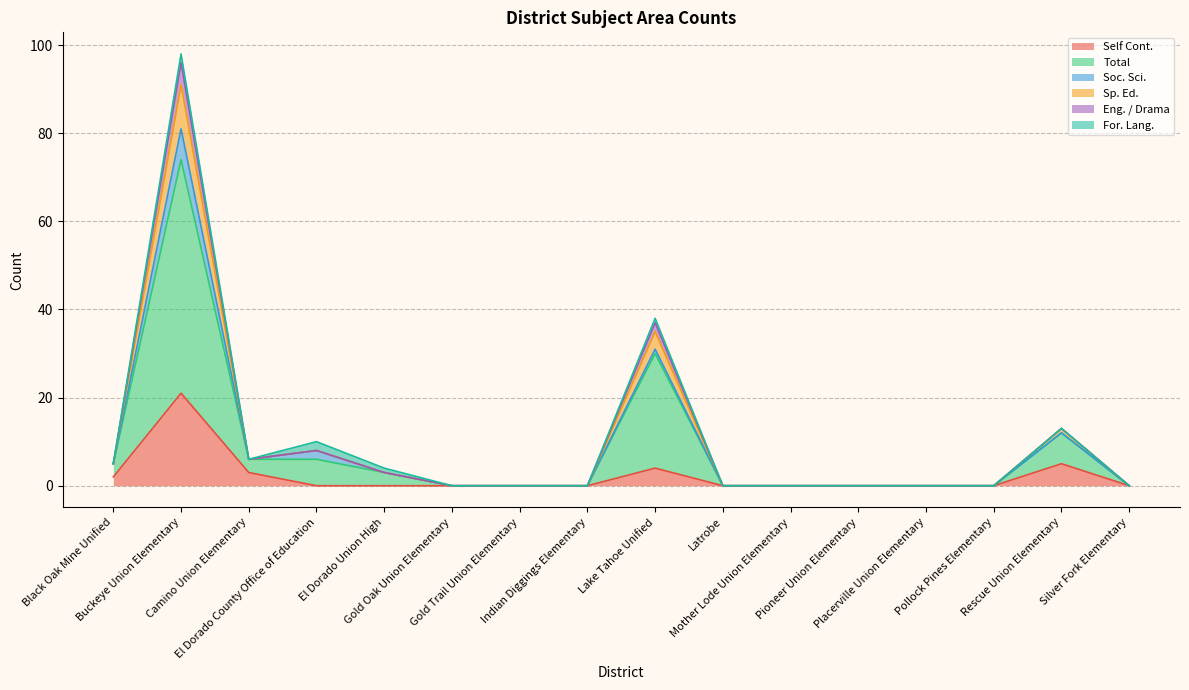

At which label does Sp. Ed. reach its peak?

Buckeye Union Elementary